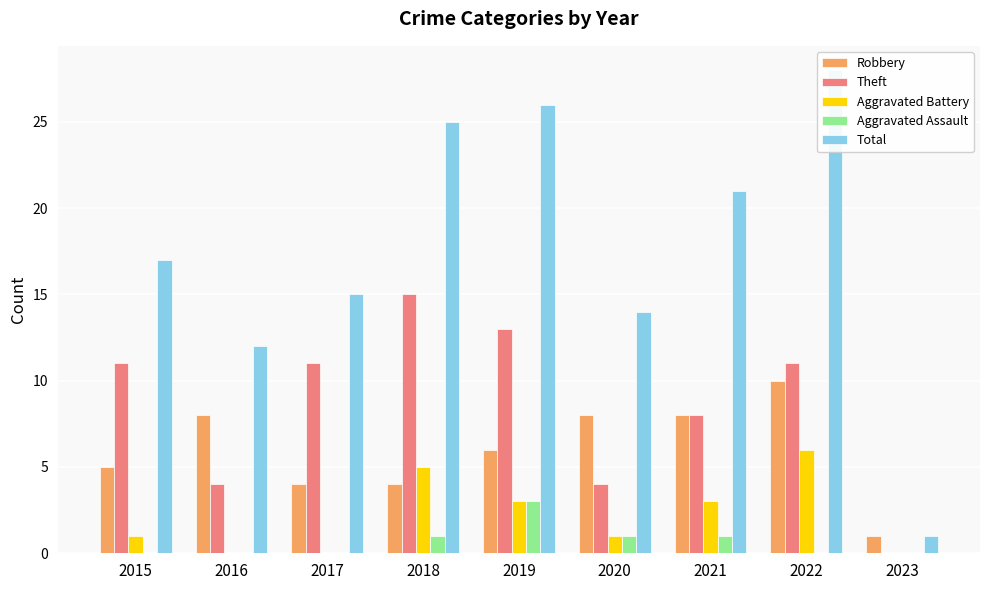

What are all the series names shown in the legend?

Robbery, Theft, Aggravated Battery, Aggravated Assault, Total